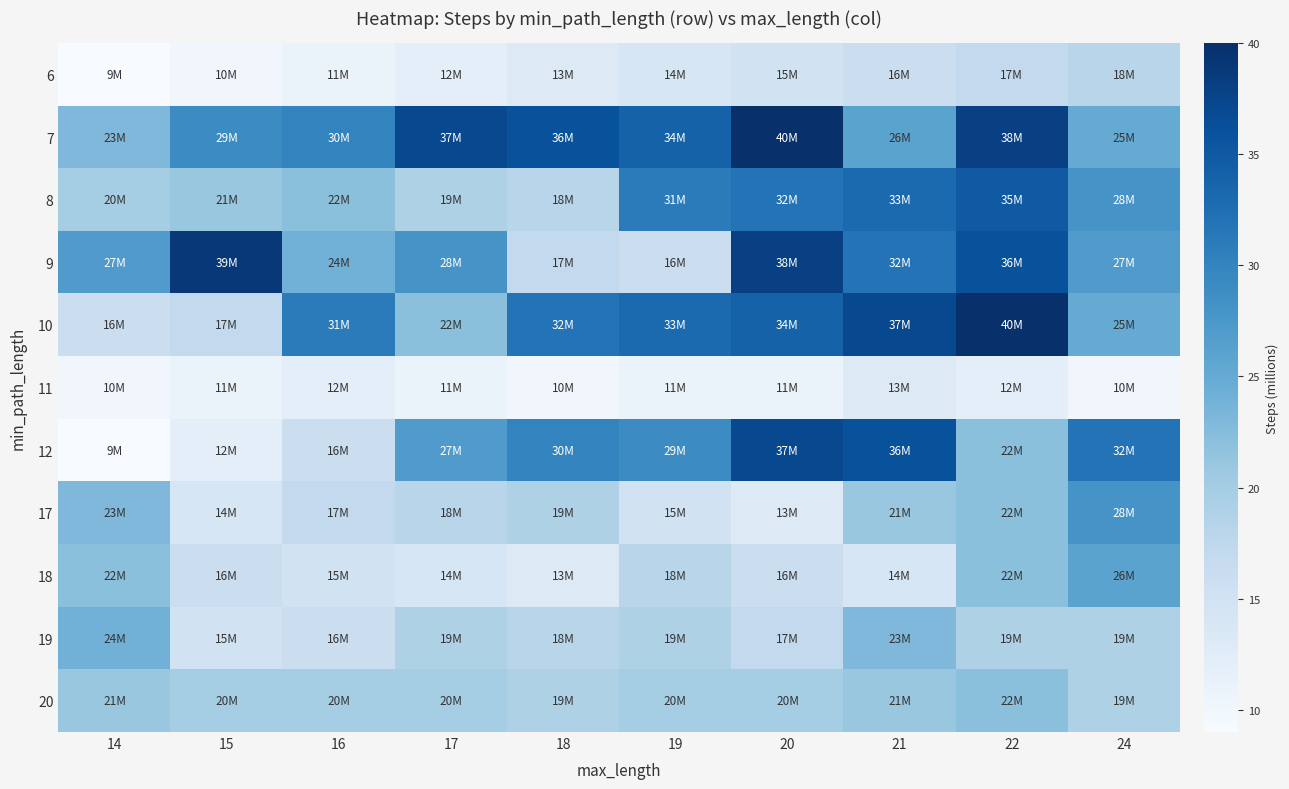

Which series has the largest total across all categories?

7